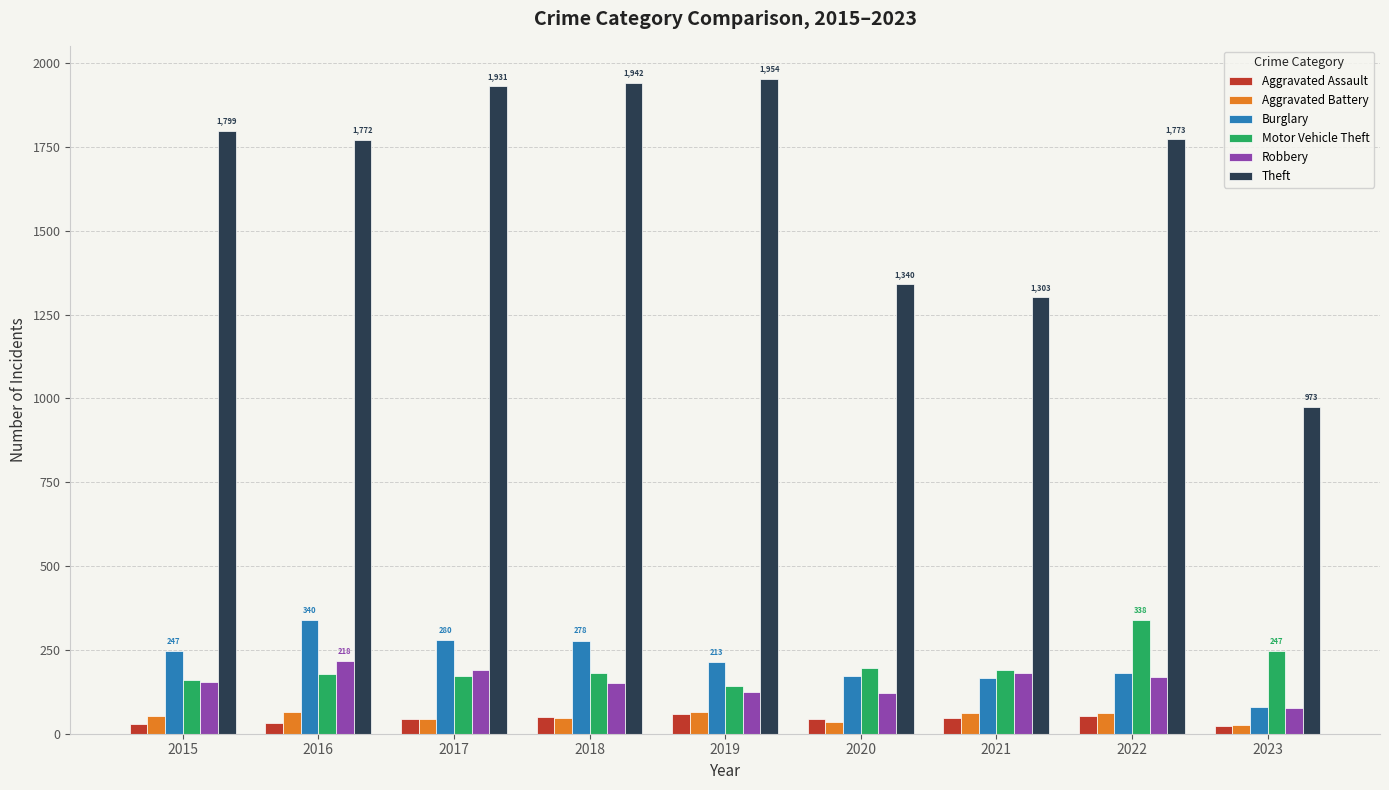

How many data points does each series have?

9